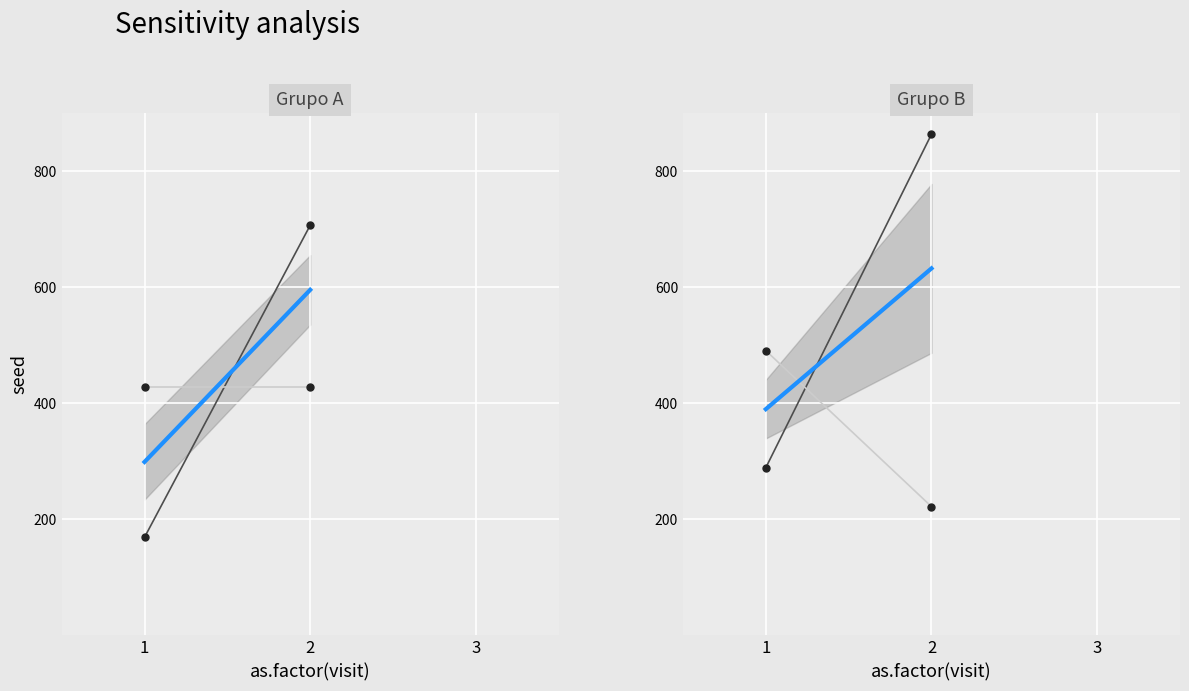

Rank the categories by obs_0 value from highest to lowest.

2, 1